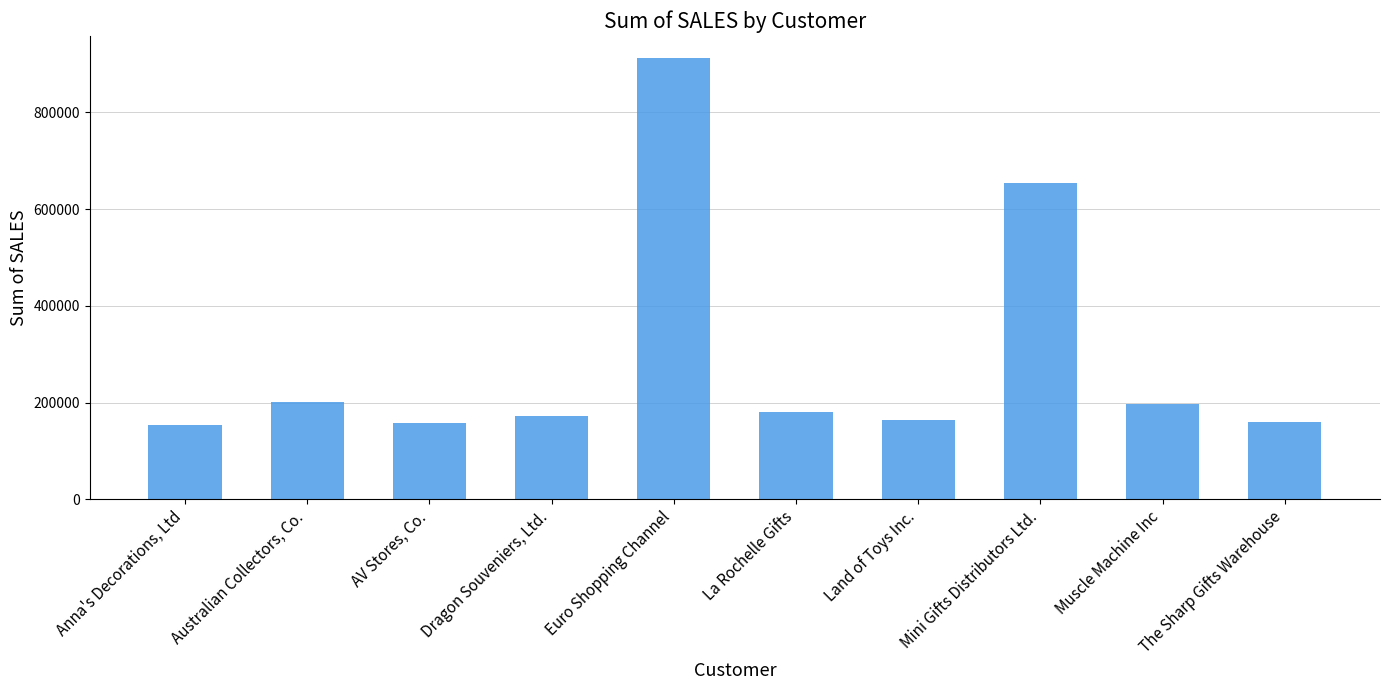

What is the maximum value shown in the chart?

912294.1